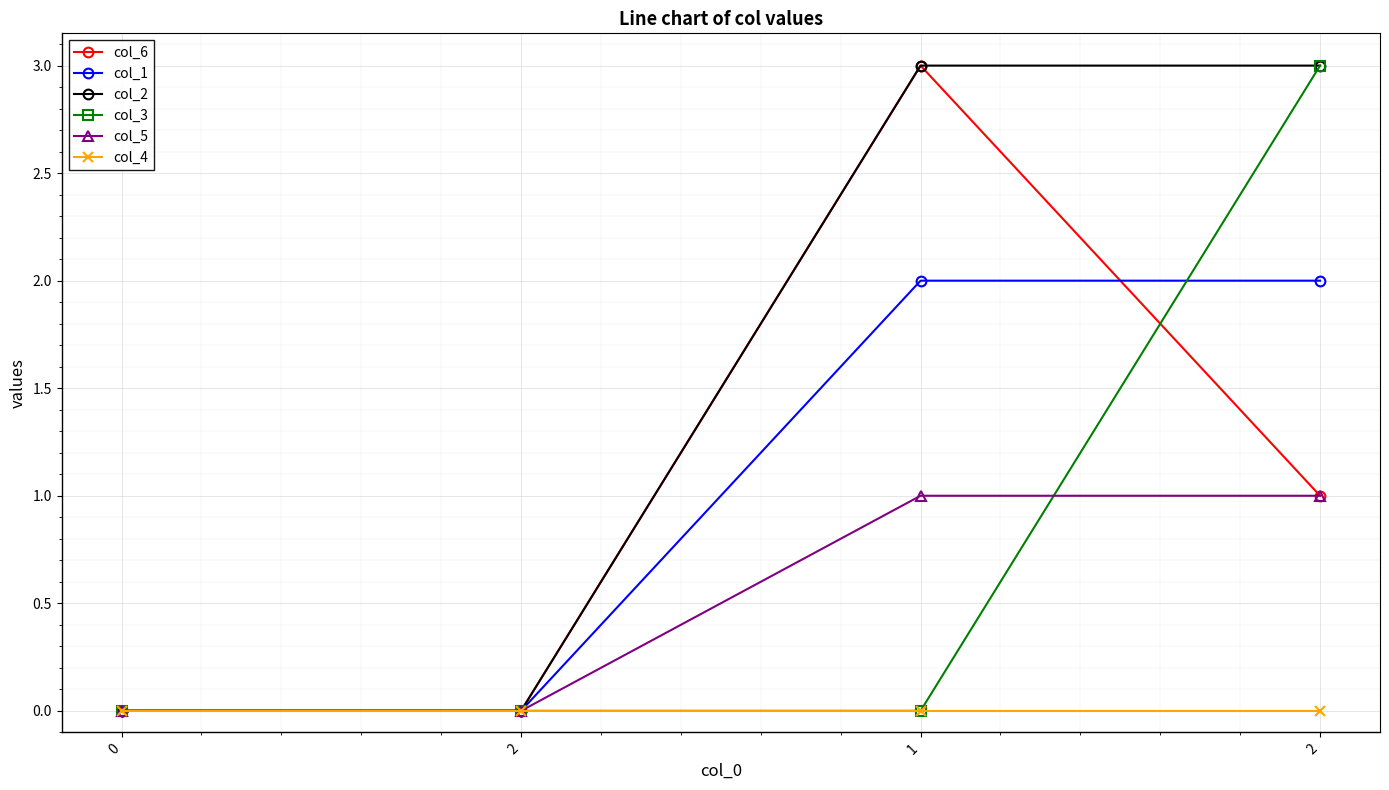

Which series has the largest total across all categories?

col_2